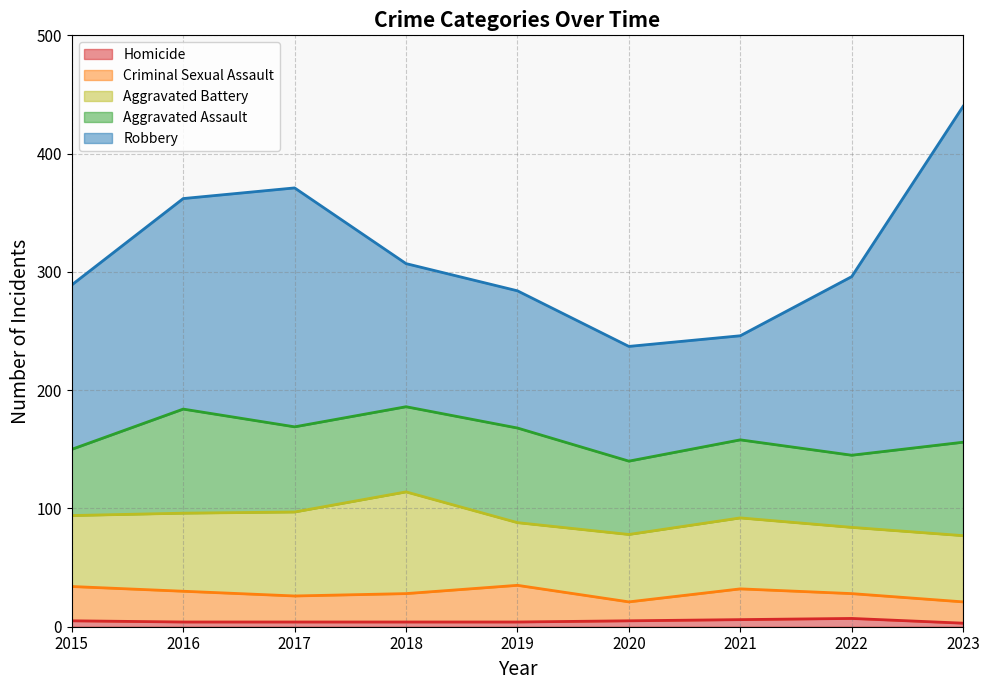

Which series has the largest total across all categories?

Robbery